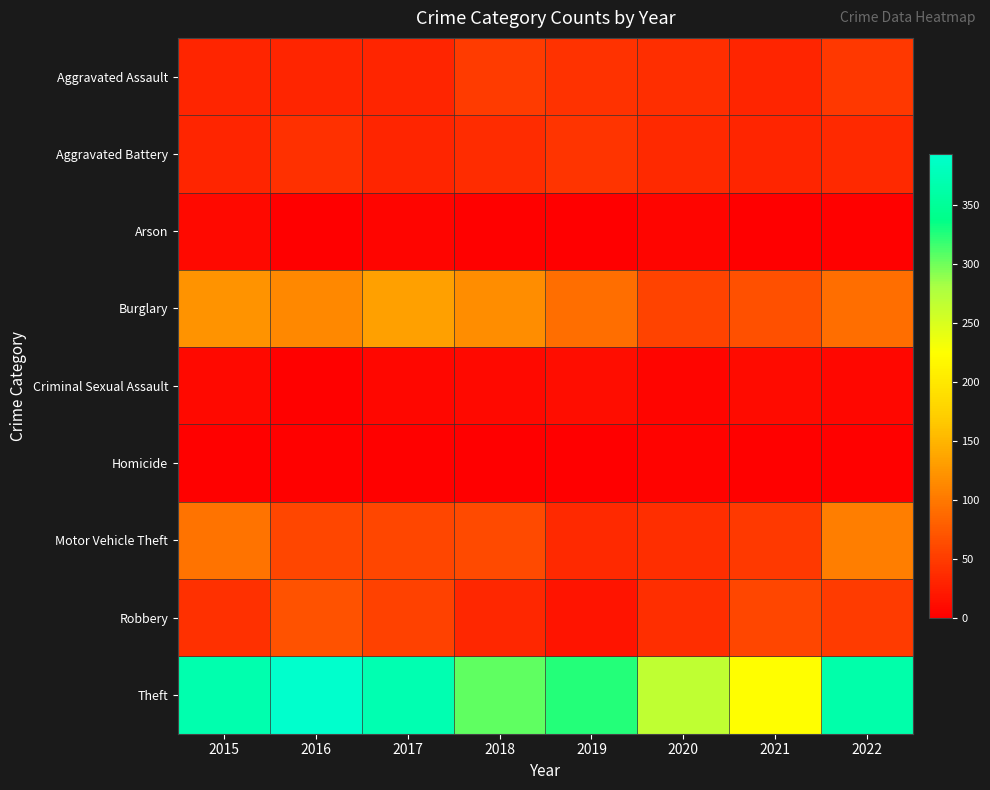

Which series changed the most between 2015 and 2018?

Theft